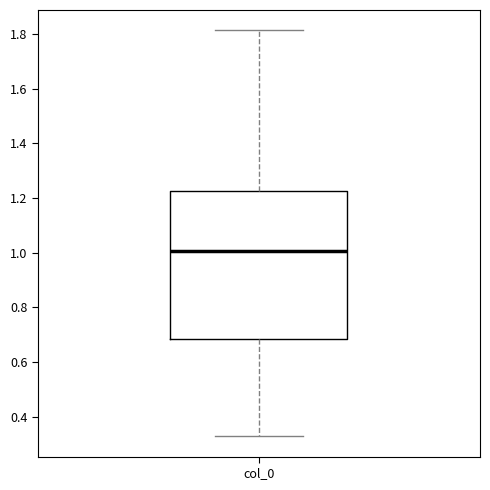

Read this box plot against the y-axis: the position of the median line, the range covered by the box, and the ends of both whiskers. The values are not printed on the chart, so give them approximately, as read against the axis.

median 1.00, box 0.68 to 1.22, whiskers 0.32 to 1.82